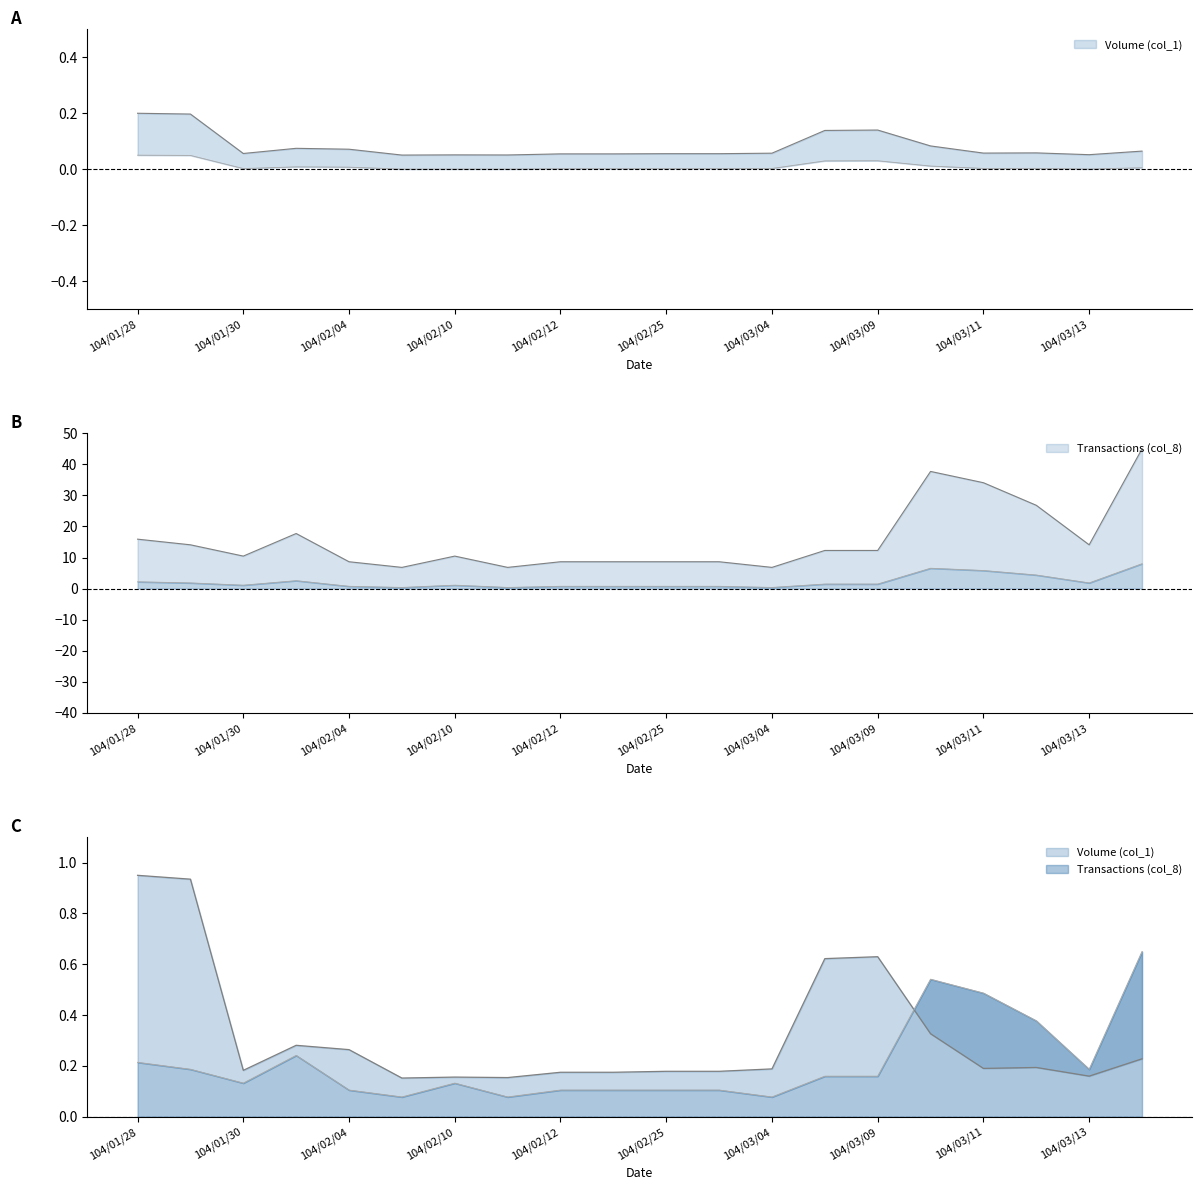

Is it true that Transactions (col_8) equals 10.5 at 104/01/30?

True